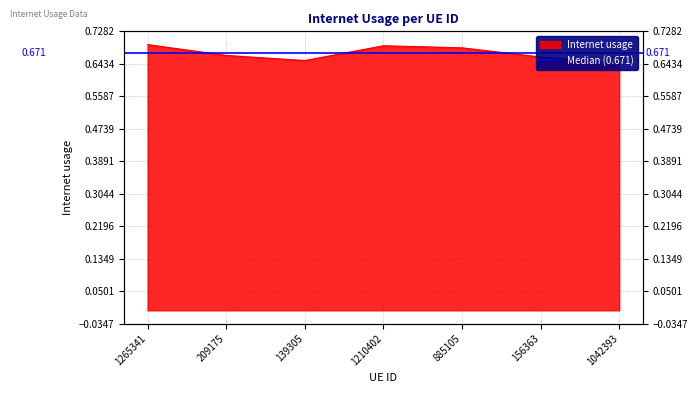

Rank the categories by value from highest to lowest.

1265341, 1210402, 885105, 209175, 156363, 139305, 1042393